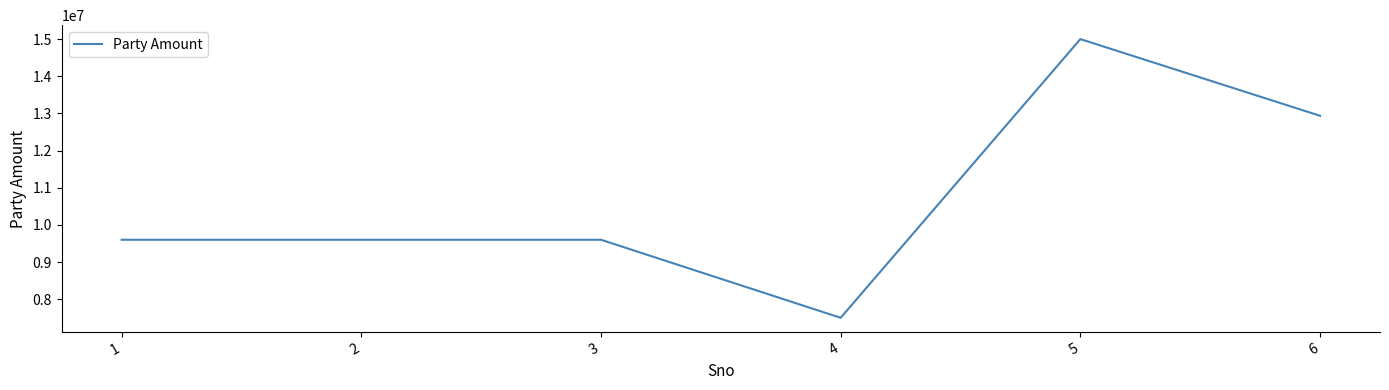

Is it true that the value at 5 is 15000000?

True